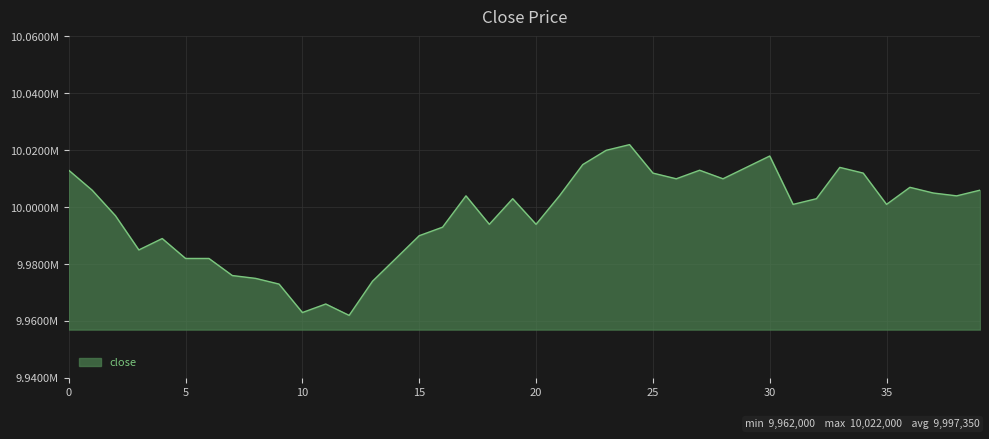

Rank the categories by value from highest to lowest.

24, 23, 30, 22, 29, 33, 0, 27, 25, 34, 26, 28, 36, 1, 39, 37, 17, 21, 38, 19, 32, 31, 35, 2, 18, 20, 16, 15, 4, 3, 5, 6, 14, 7, 8, 13, 9, 11, 10, 12